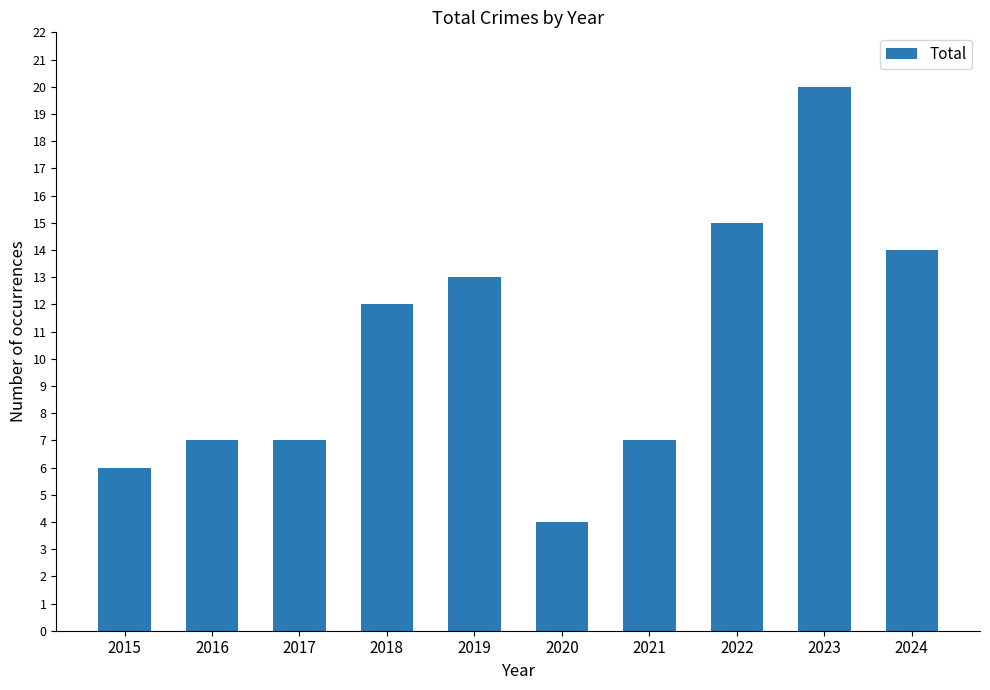

True or false: the data shows 22 at 2024.

False